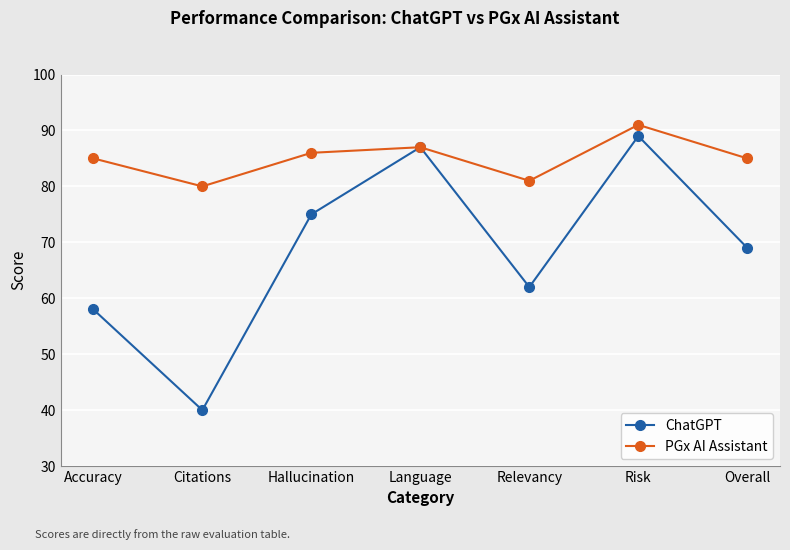

What is the label of the 6th point from the left?

Risk